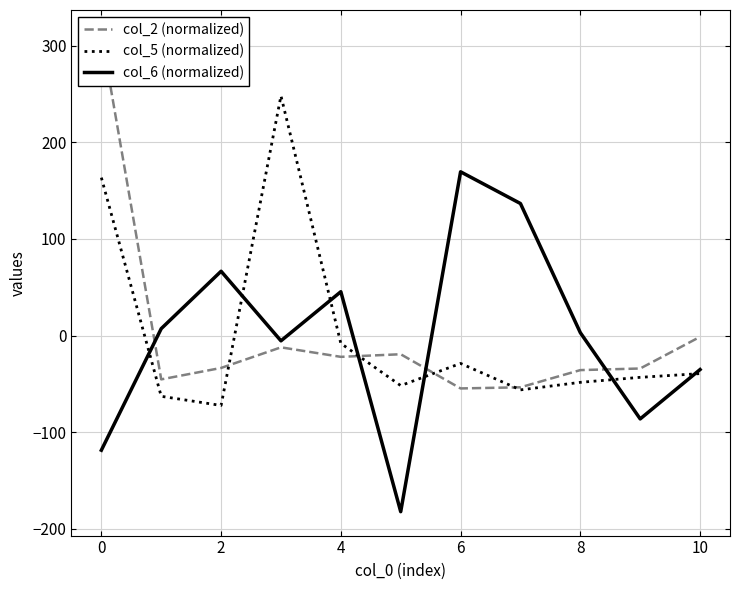

At which label is col_5 (normalized) closest to 87?

0